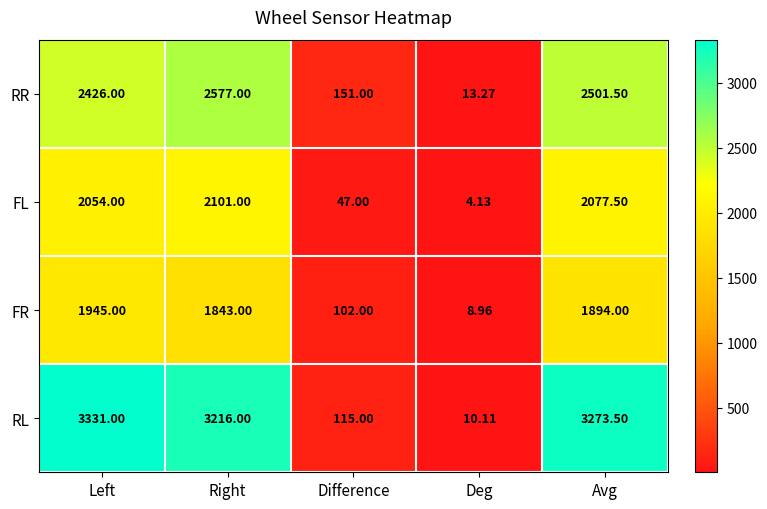

What is the maximum value shown in the chart?

3331.0